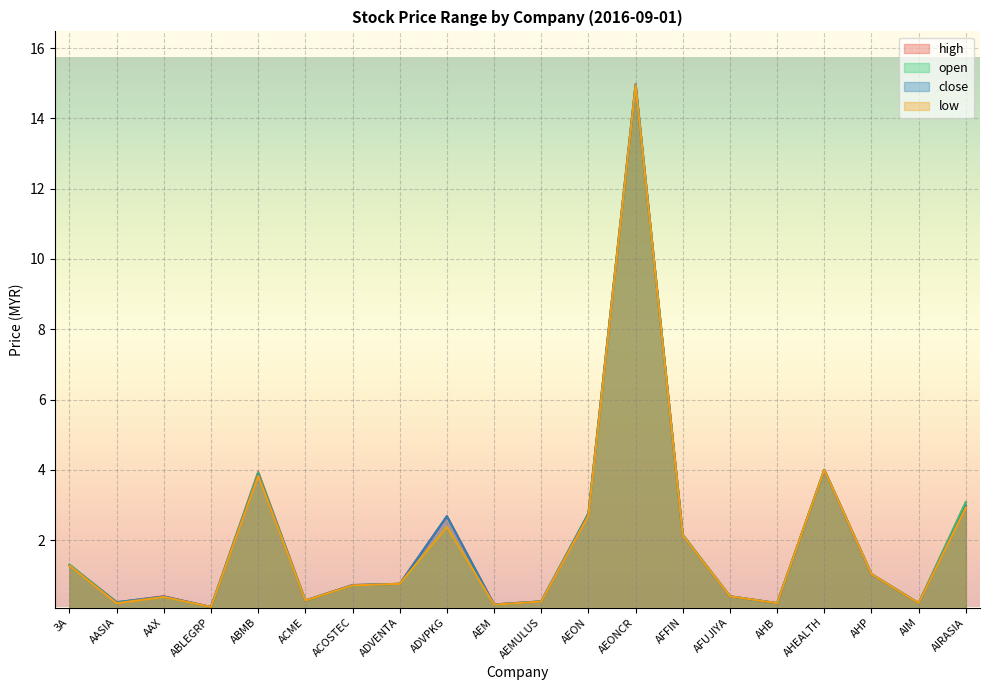

True or false: close and open cross at least once.

False